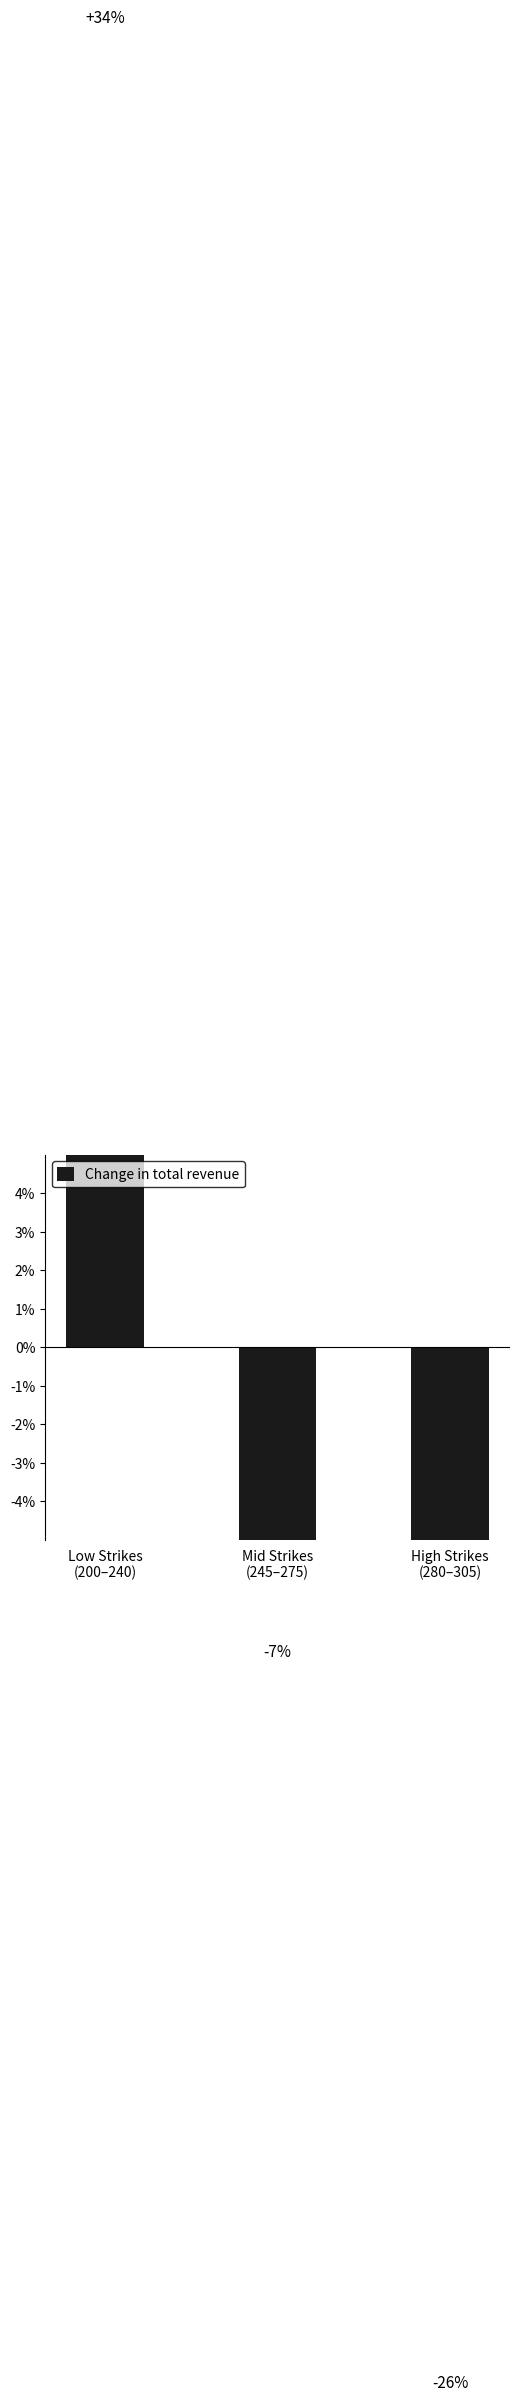

Are the bars grouped side by side (vs. stacked)?

No